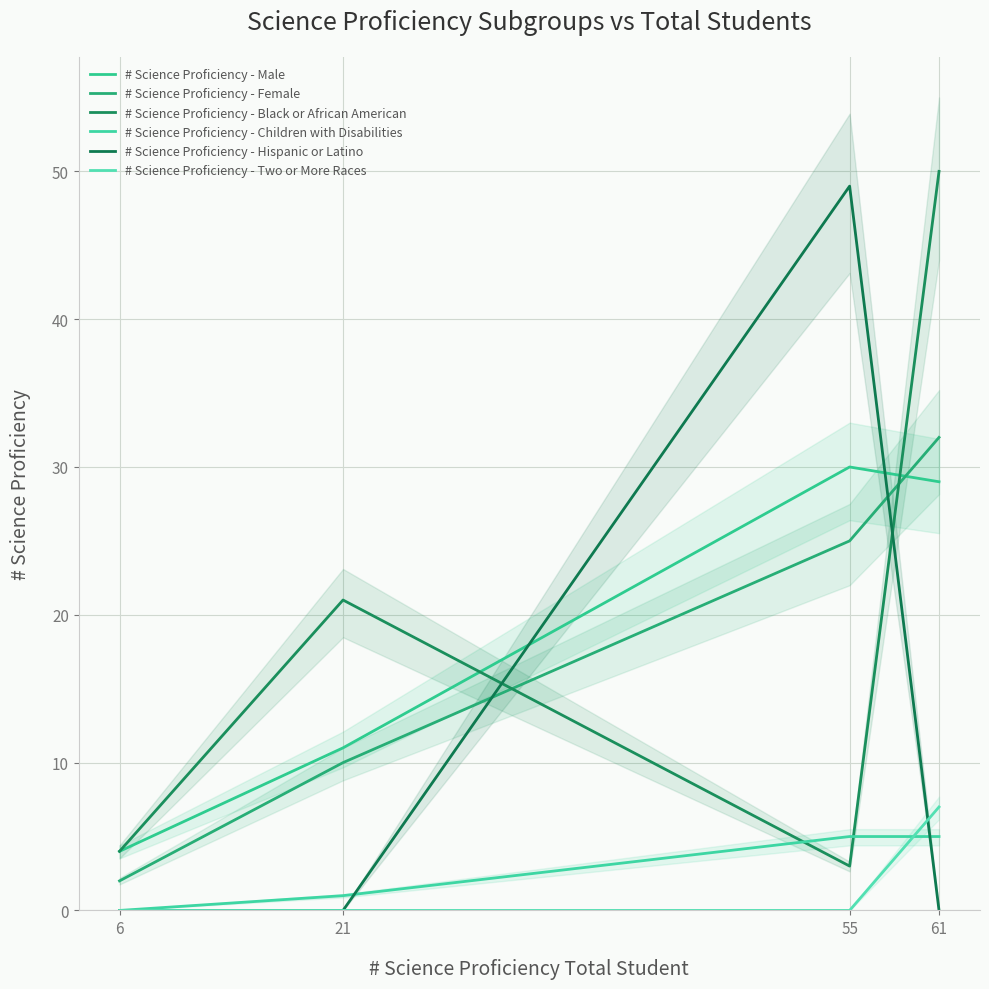

True or false: # Science Proficiency - Children with Disabilities has a value of 7 at 61.

False